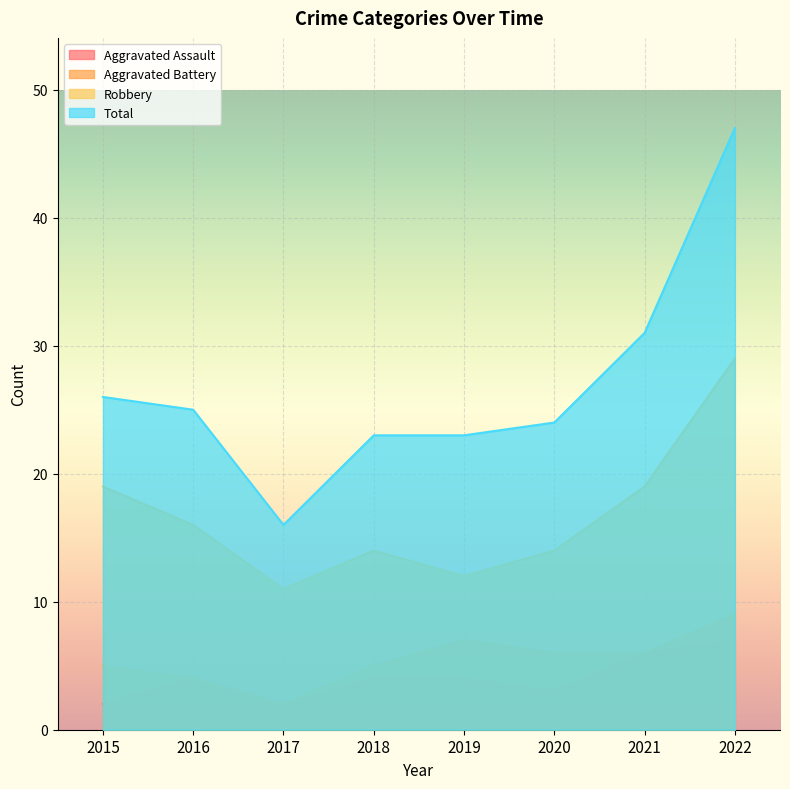

Where does the Aggravated Battery series first go above 6?

2019